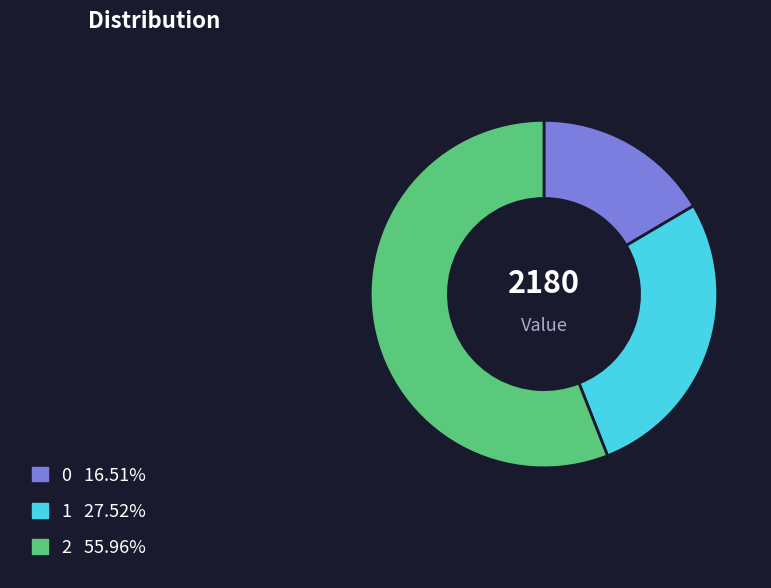

Rank the categories by value from lowest to highest.

0, 1, 2